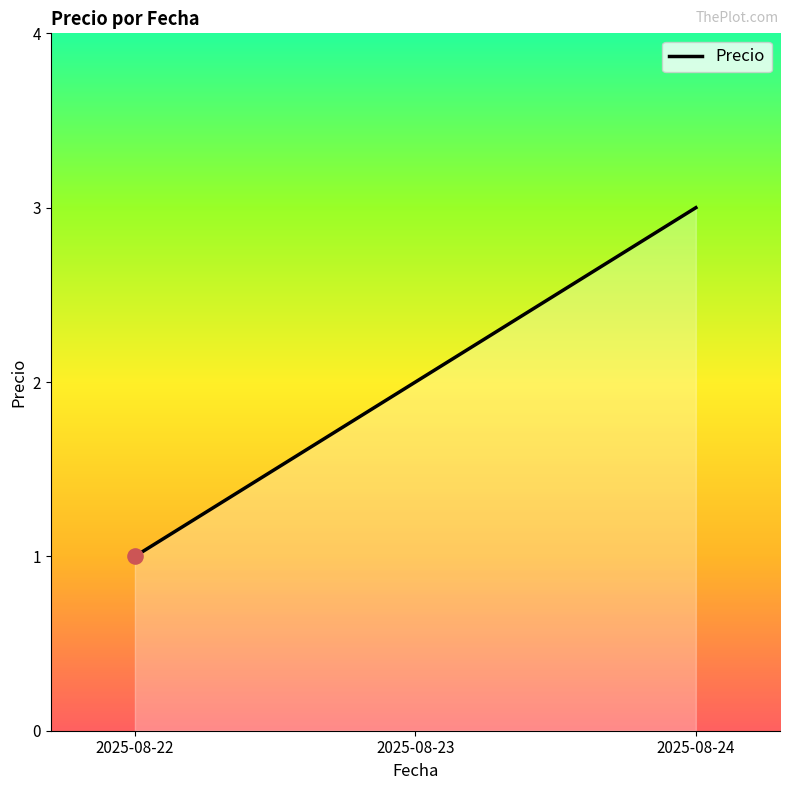

What is the change in value from 2025-08-22 to 2025-08-24?

+2